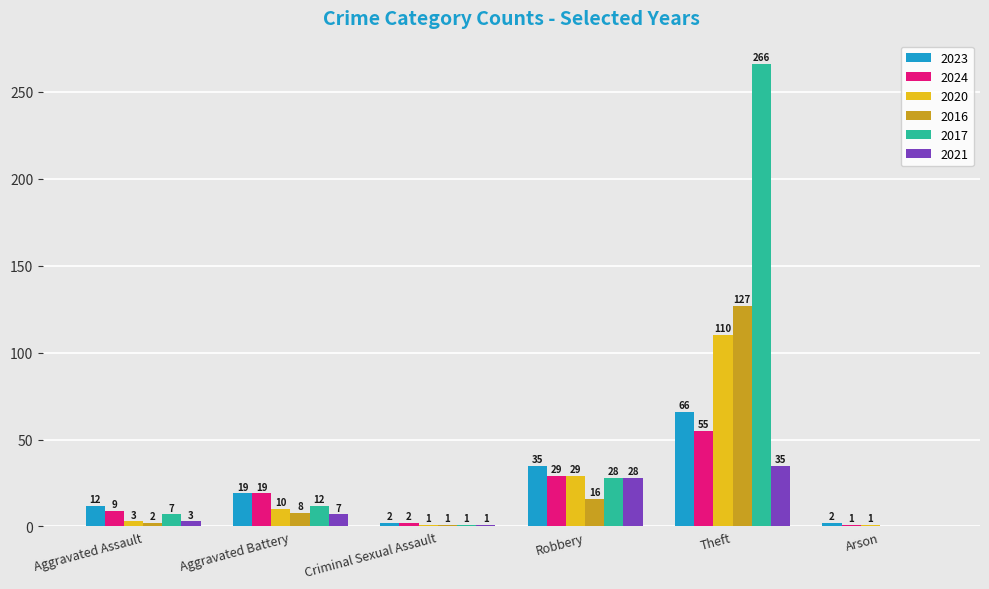

What is the sum of all 2023 values?

136